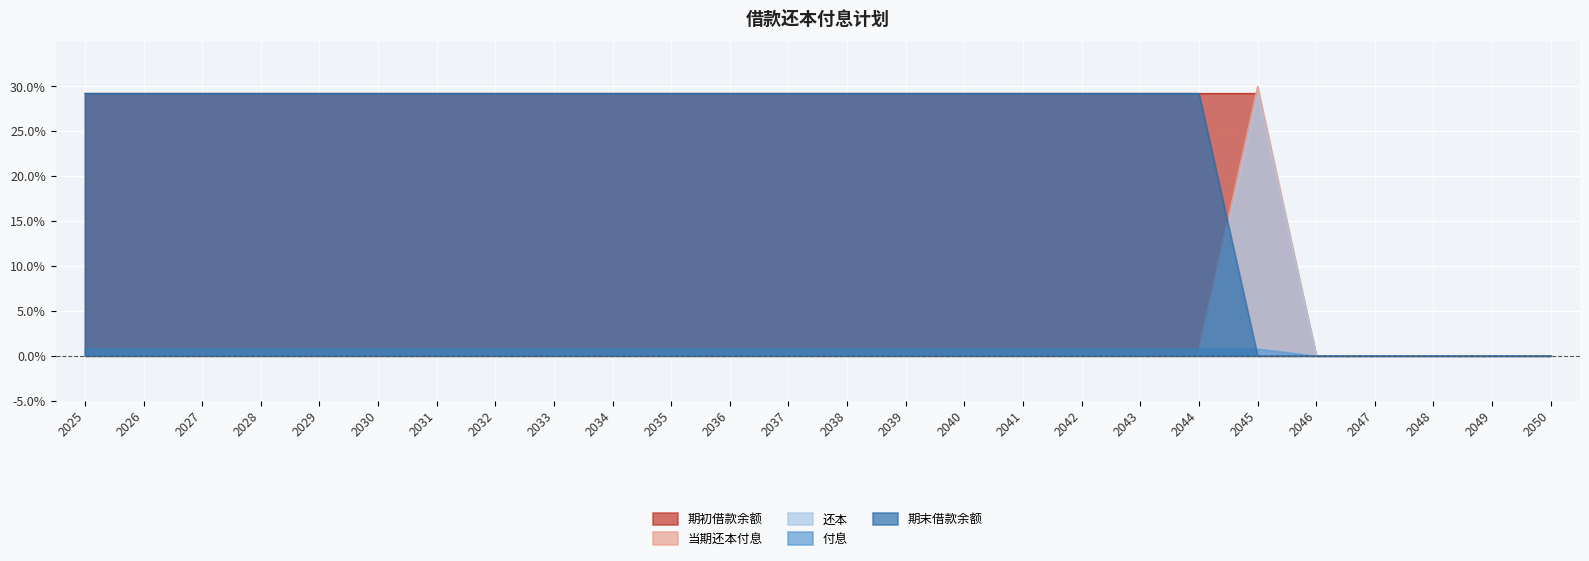

What is the total value across all series at 2030?

60.0